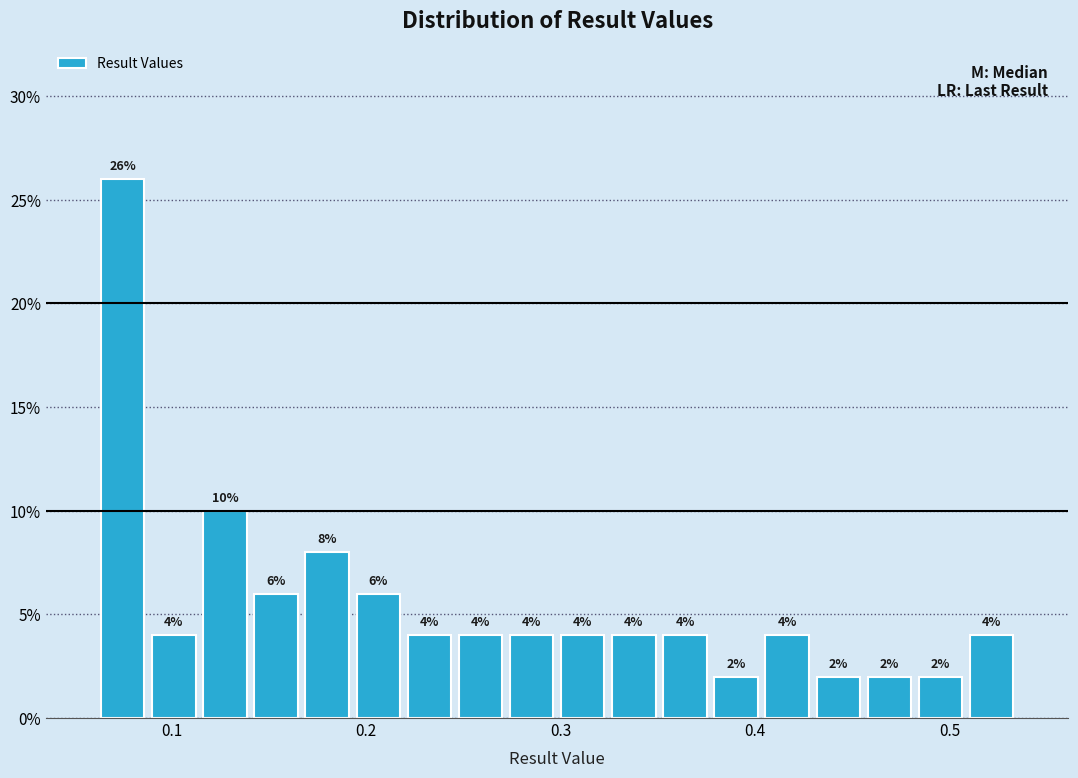

Around what value on the x-axis is the tallest bar? Give the approximate position of its centre, as read against the axis.

0.07